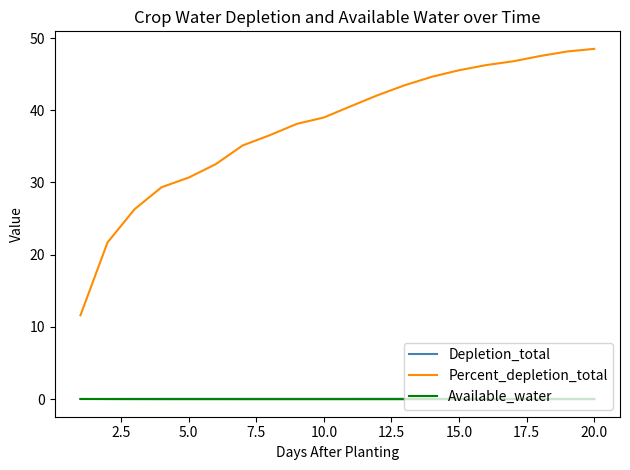

Which series has the widest spread of values?

Percent_depletion_total